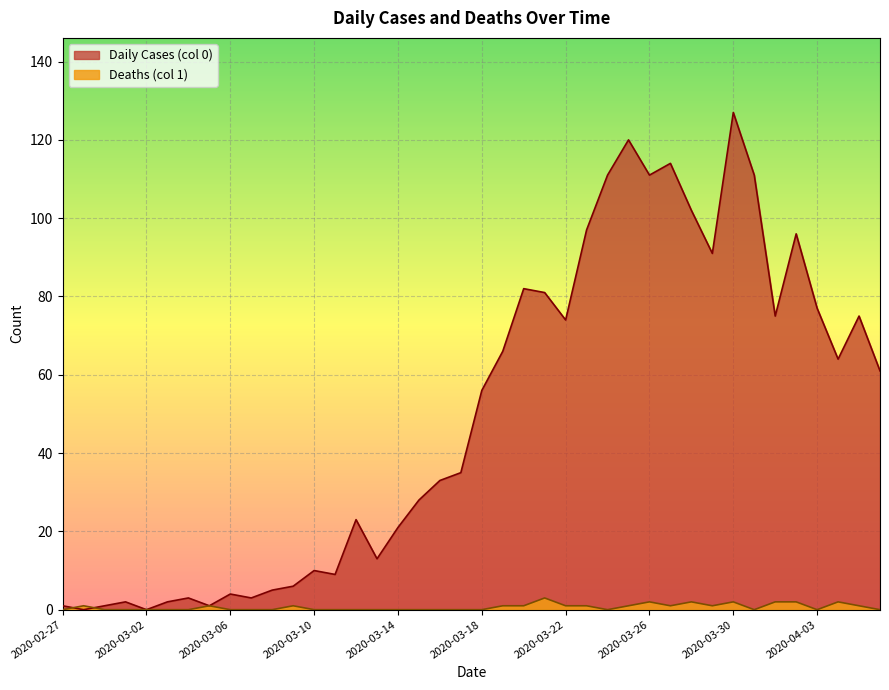

Is it true that Daily Cases (col 0) equals 1 at 2020-03-01?

False